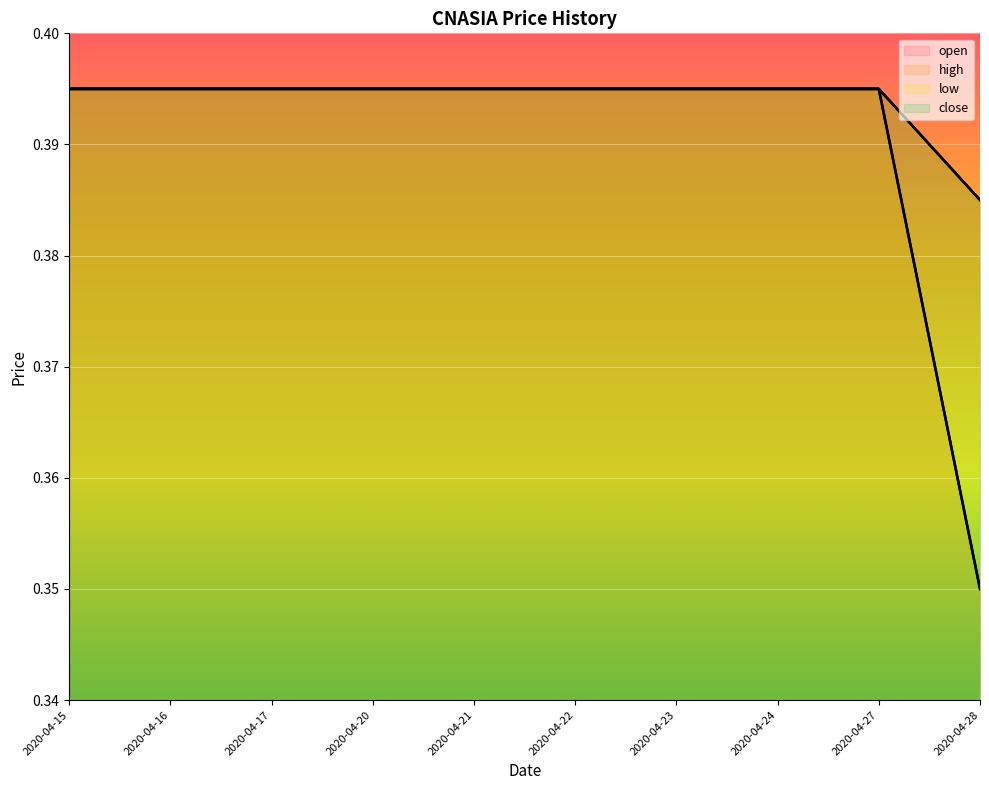

Read the close line value at 2020-04-17.

0.4